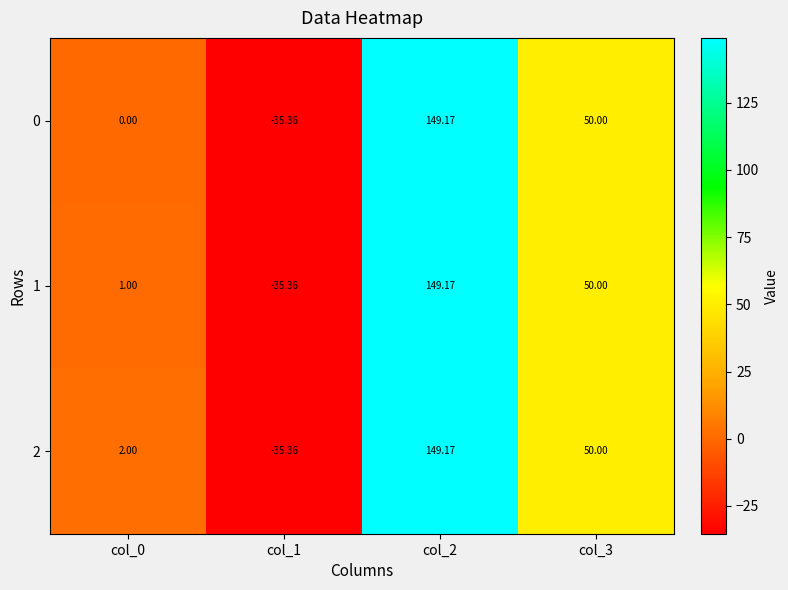

Count the number of data series in this chart.

3